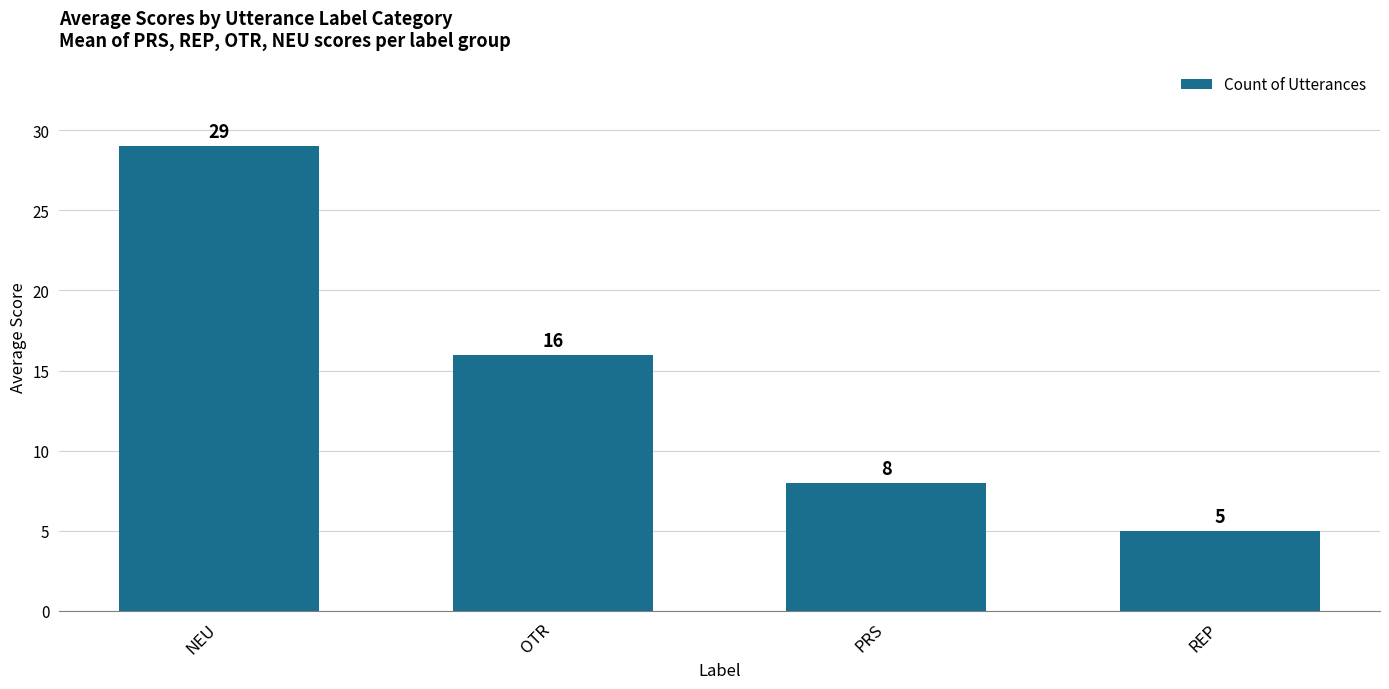

List the labels in order of value, smallest first.

REP, PRS, OTR, NEU